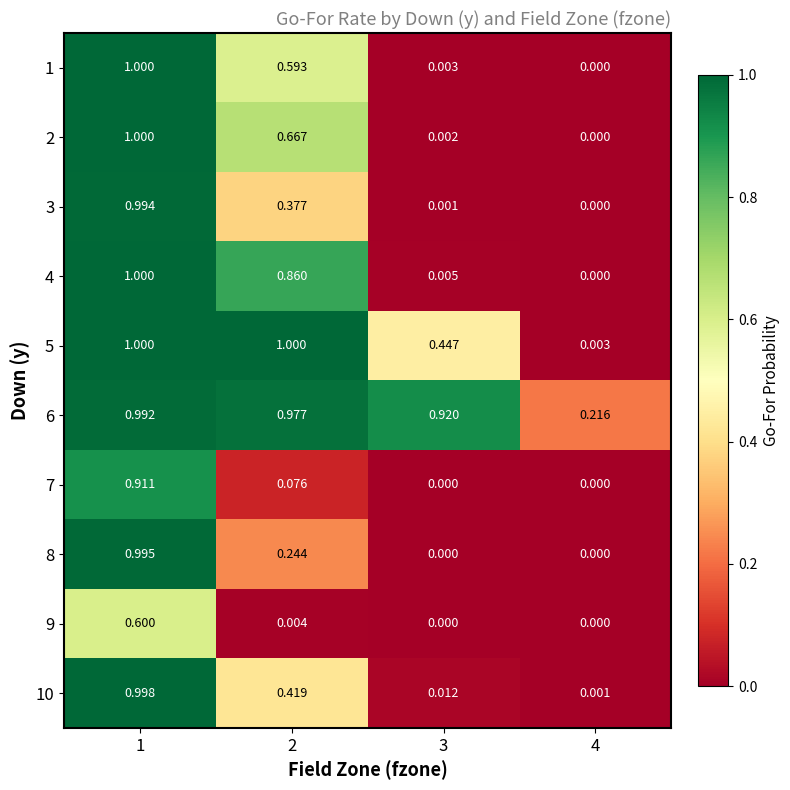

Is the value of 2 at 3 greater than the value of 9 at 4?

Yes